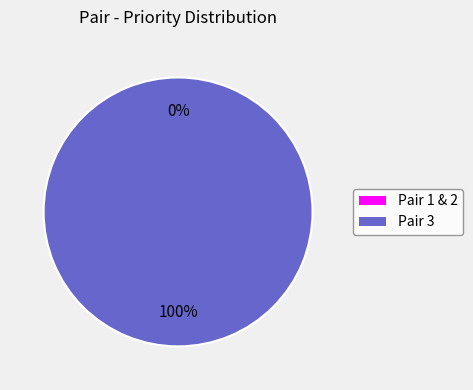

To the nearest percent, what is the combined percentage of 3 and 1?

100%